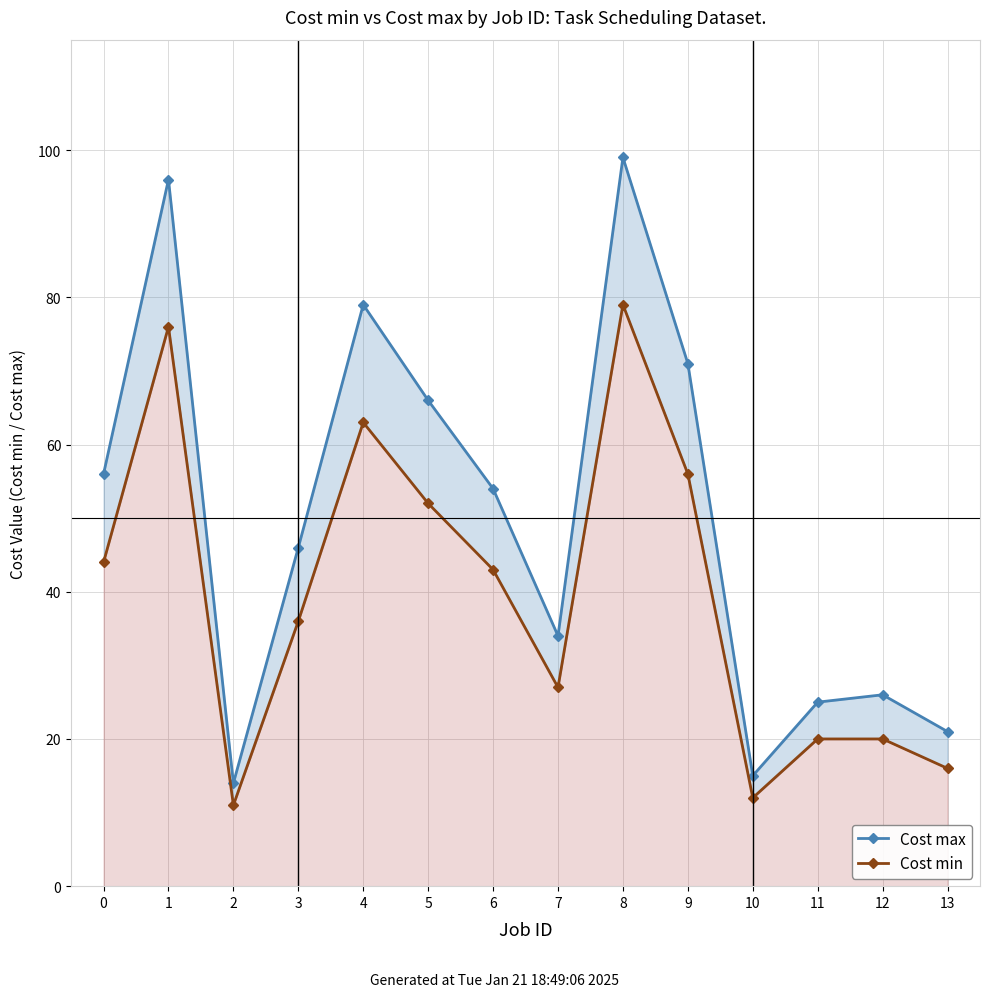

What is the approximate value of Cost max at 10, to the nearest 5?

15